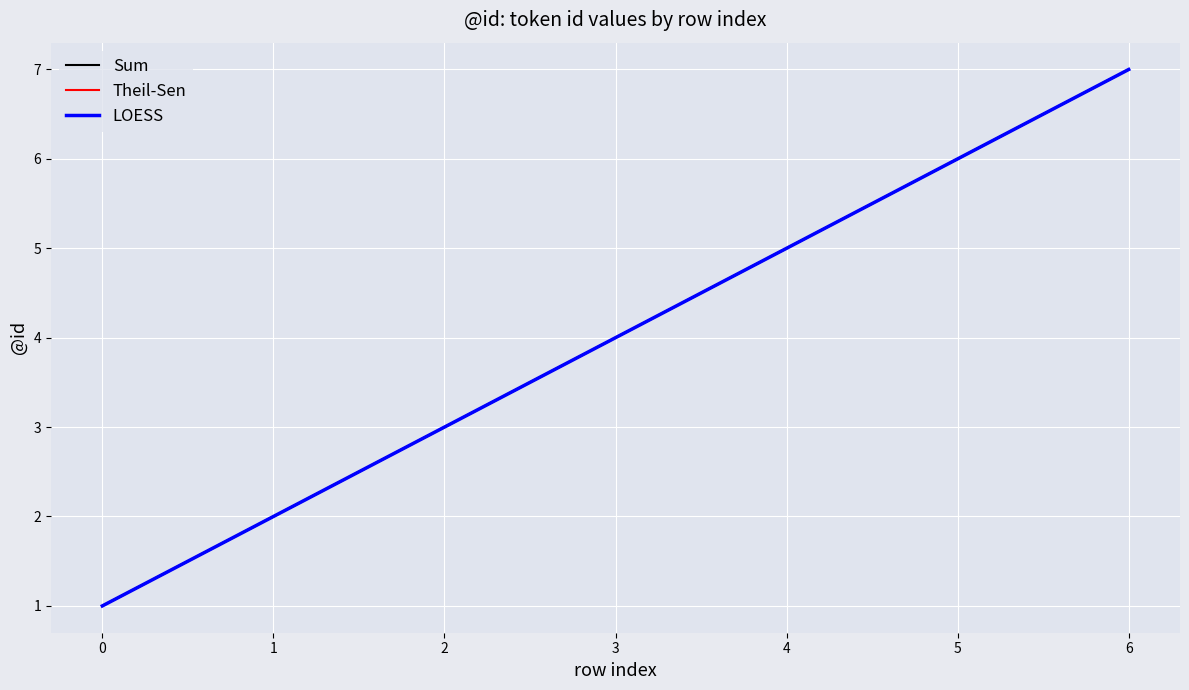

Which series has the largest range (max minus min)?

Sum